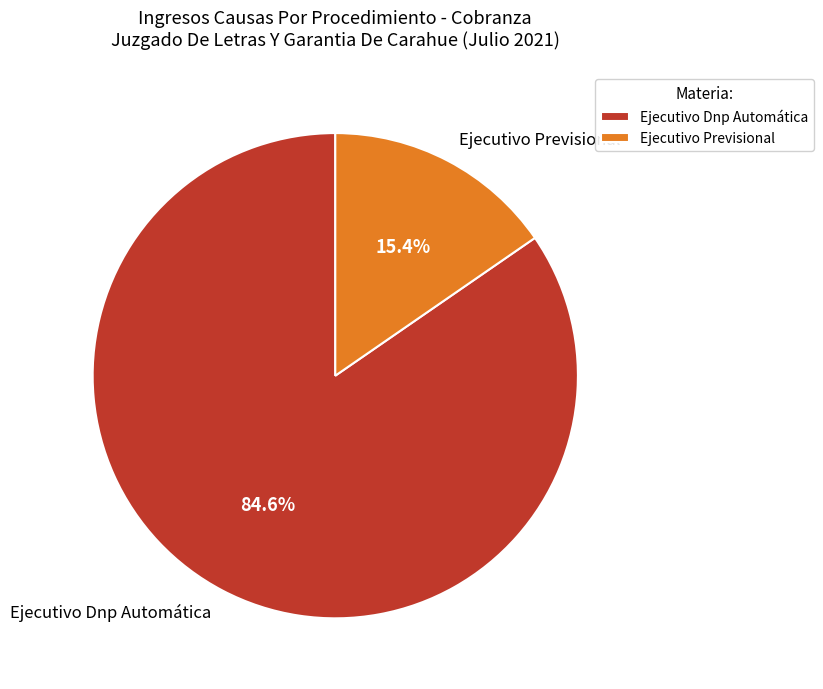

How many segments does this pie chart have?

2